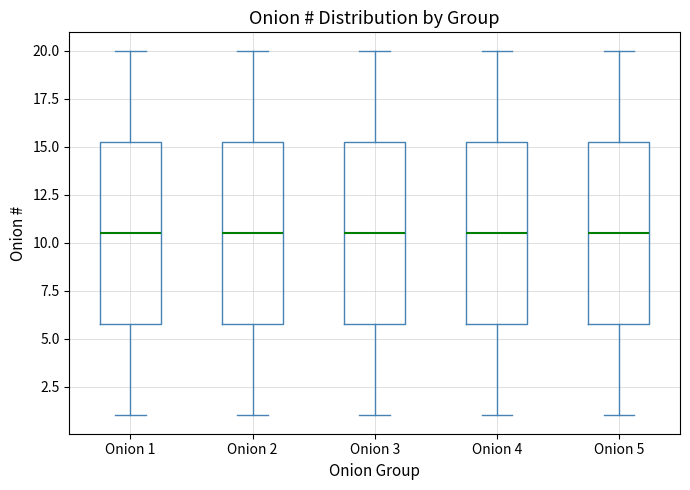

Reading left to right, transcribe this box plot: for each box, give where its median line is, the range the box spans, and where its two whiskers end, as read against the y-axis. The values are not printed on the chart, so give them approximately, as read against the axis.

Onion 1: median 10.5, box 6.0 to 15.5, whiskers 1.0 to 20.0
Onion 2: median 10.5, box 6.0 to 15.5, whiskers 1.0 to 20.0
Onion 3: median 10.5, box 6.0 to 15.5, whiskers 1.0 to 20.0
Onion 4: median 10.5, box 6.0 to 15.5, whiskers 1.0 to 20.0
Onion 5: median 10.5, box 6.0 to 15.5, whiskers 1.0 to 20.0